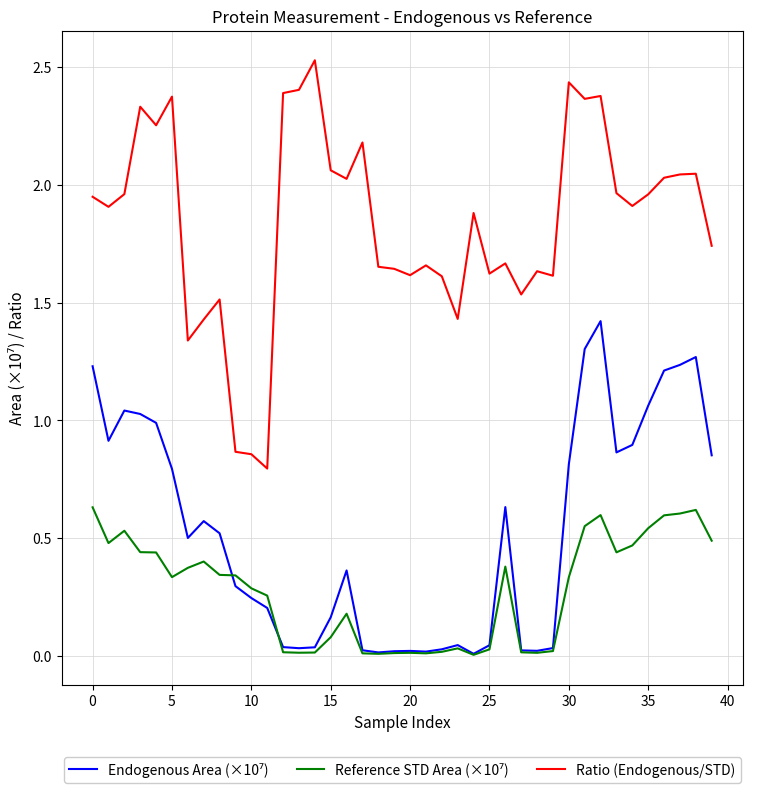

Which series has the widest spread of values?

Ratio (Endogenous/STD)